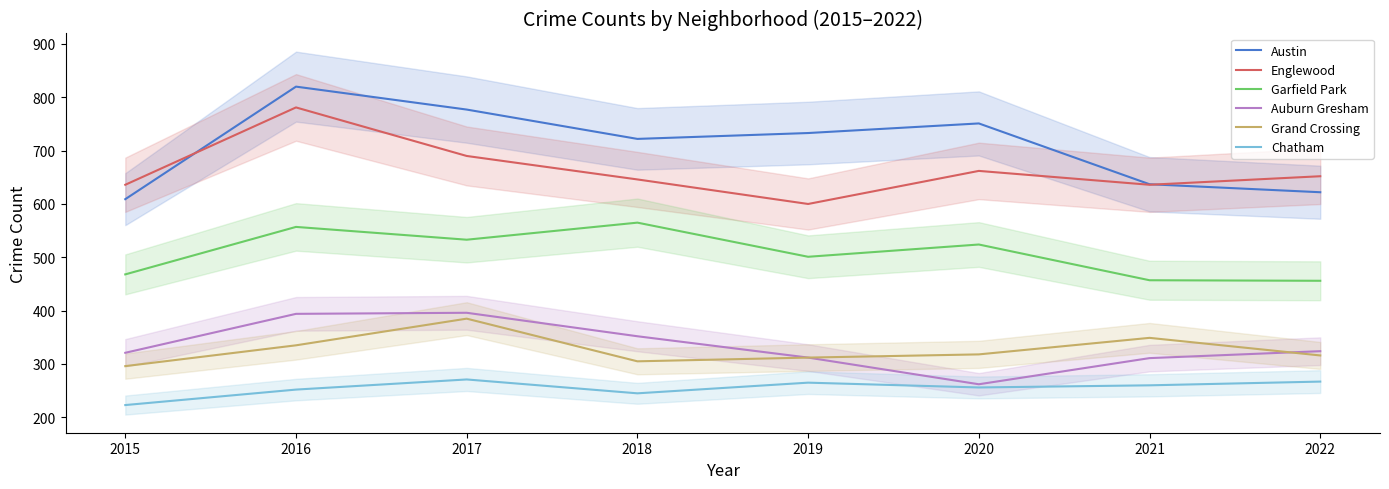

What is the total value across all series at 2019?

2723